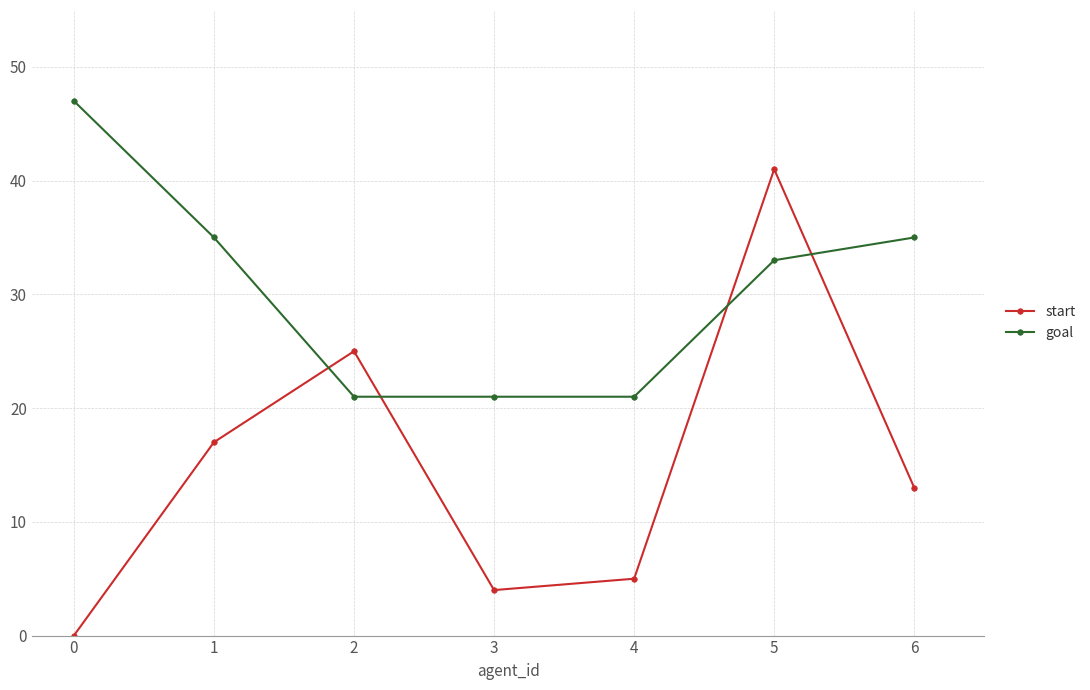

What is the difference between the second highest and minimum values in the start series?

25